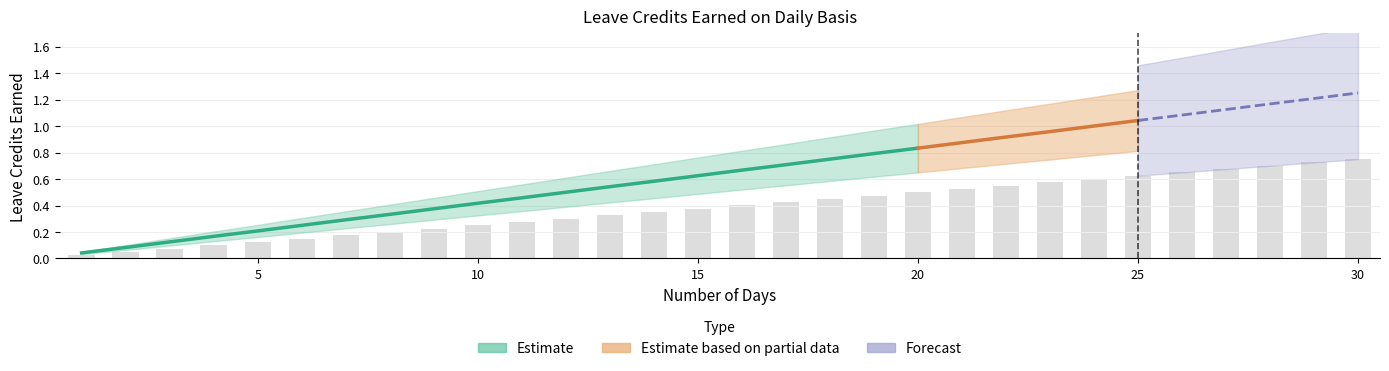

What is the greatest value displayed?

1.2